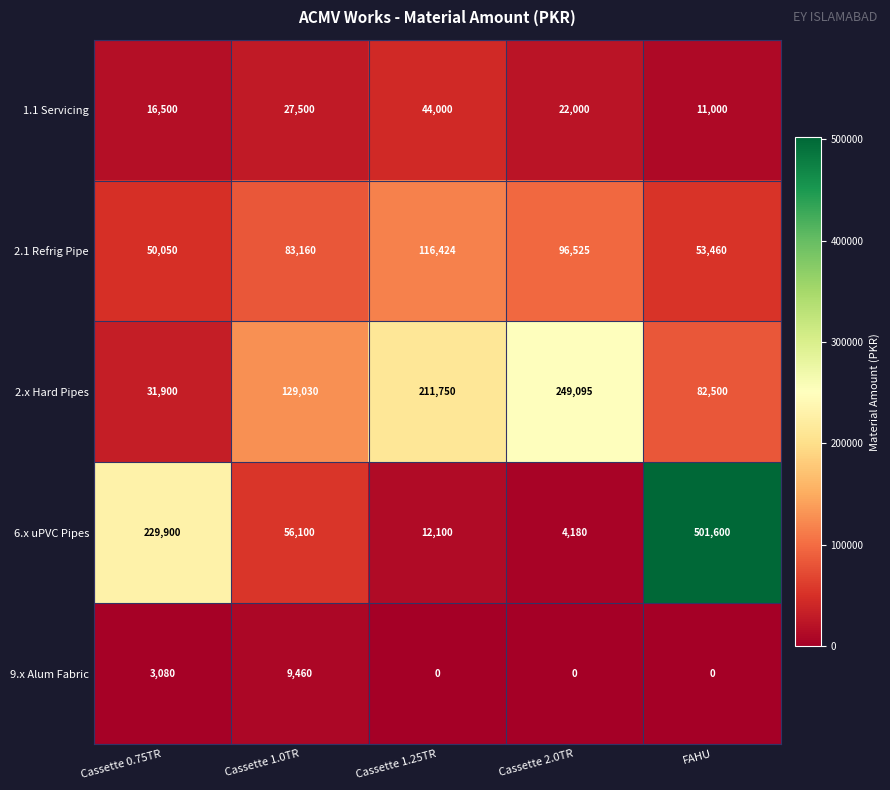

What is the spread (max minus min) of values at Cassette 1.25TR?

211750